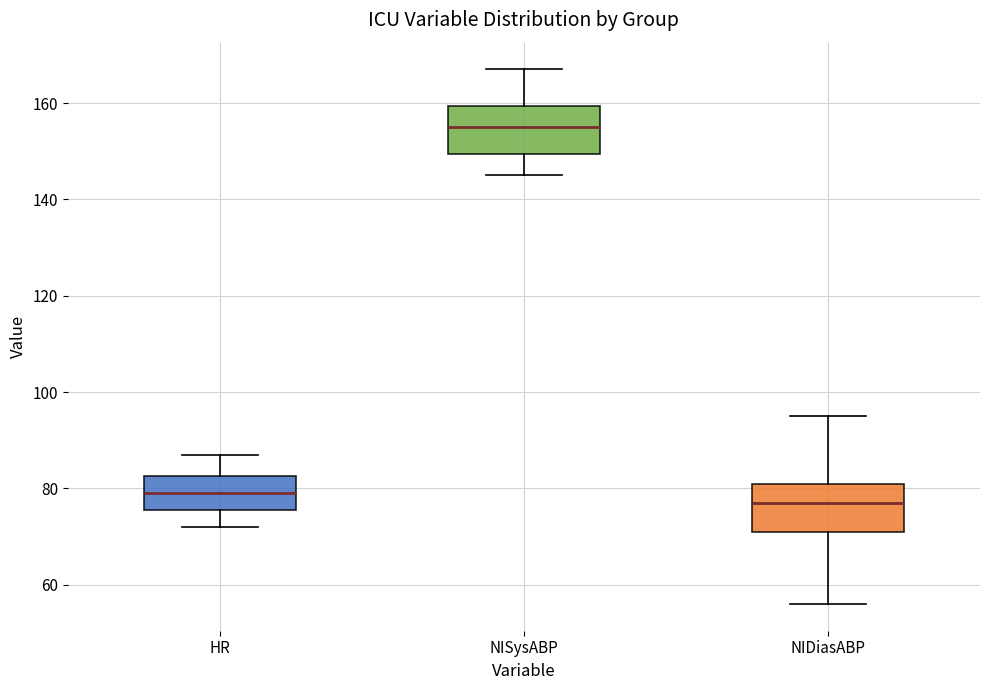

Reading left to right, read every box against the y-axis: the position of its median line, the range the box covers, and the ends of its whiskers. The values are not printed on the chart, so give them approximately, as read against the axis.

HR: median 80, box 76 to 82, whiskers 72 to 88
NISysABP: median 156, box 150 to 160, whiskers 146 to 168
NIDiasABP: median 78, box 72 to 82, whiskers 56 to 96